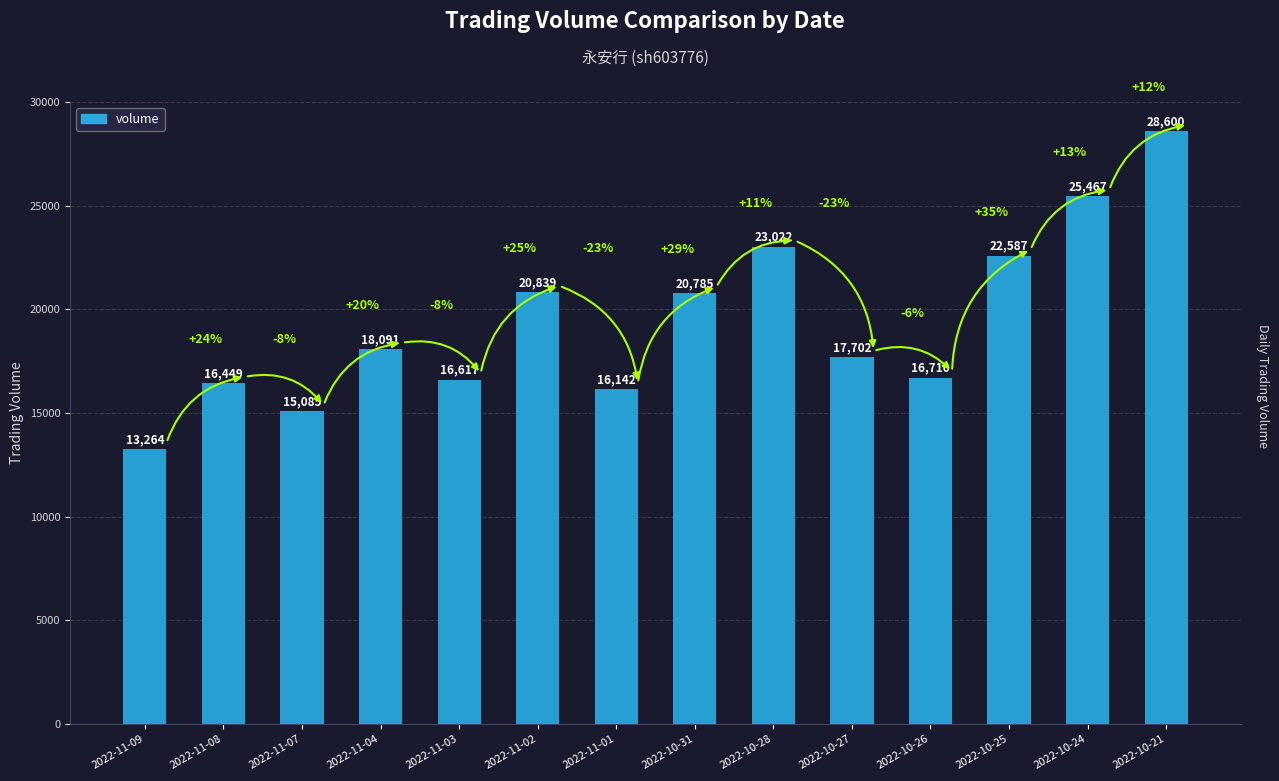

What is the value of the 9th bar from the left?

23022